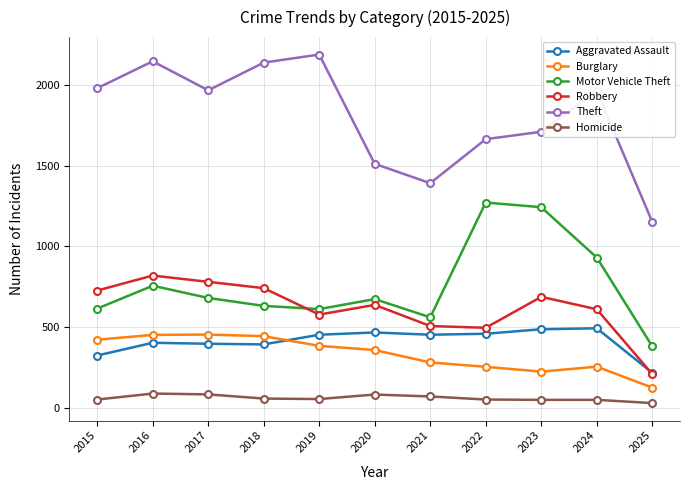

How many interior local valleys does the Theft series have?

2